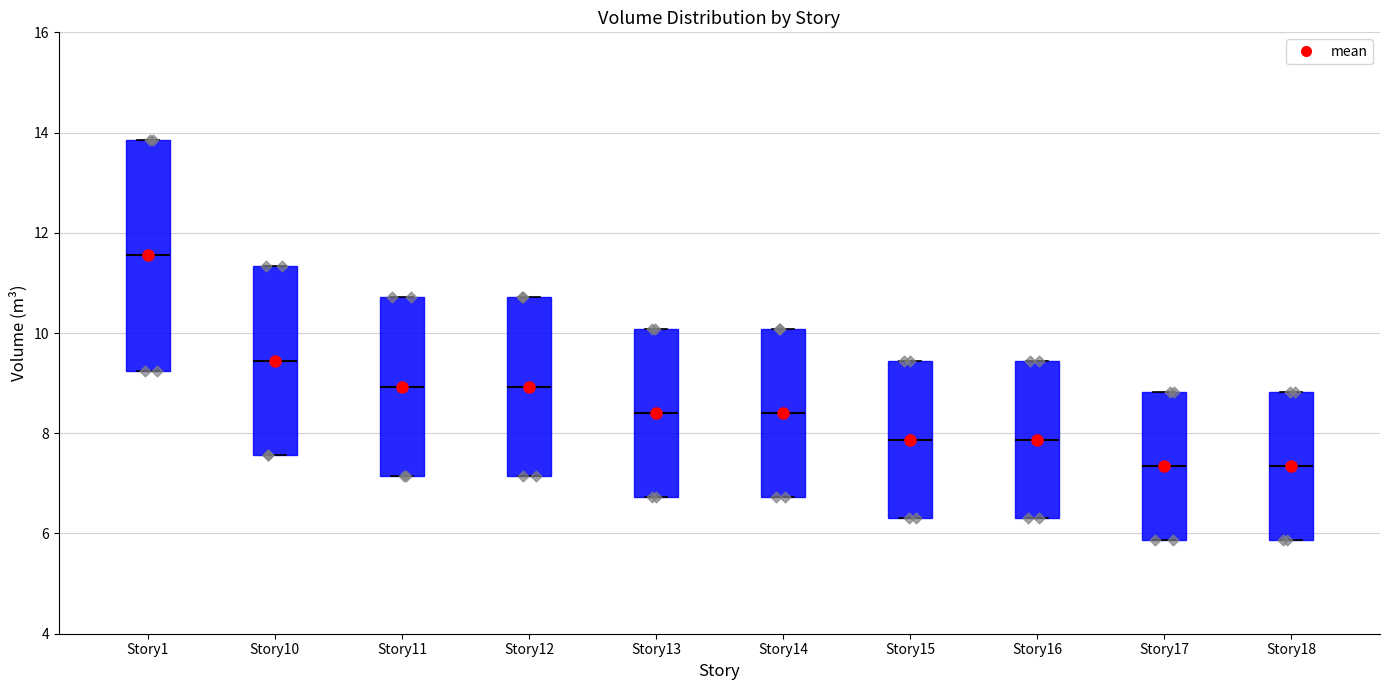

Where is the upper edge of the box for Story18 on the y-axis? The values are not printed on the chart, so give them approximately, as read against the axis.

8.8